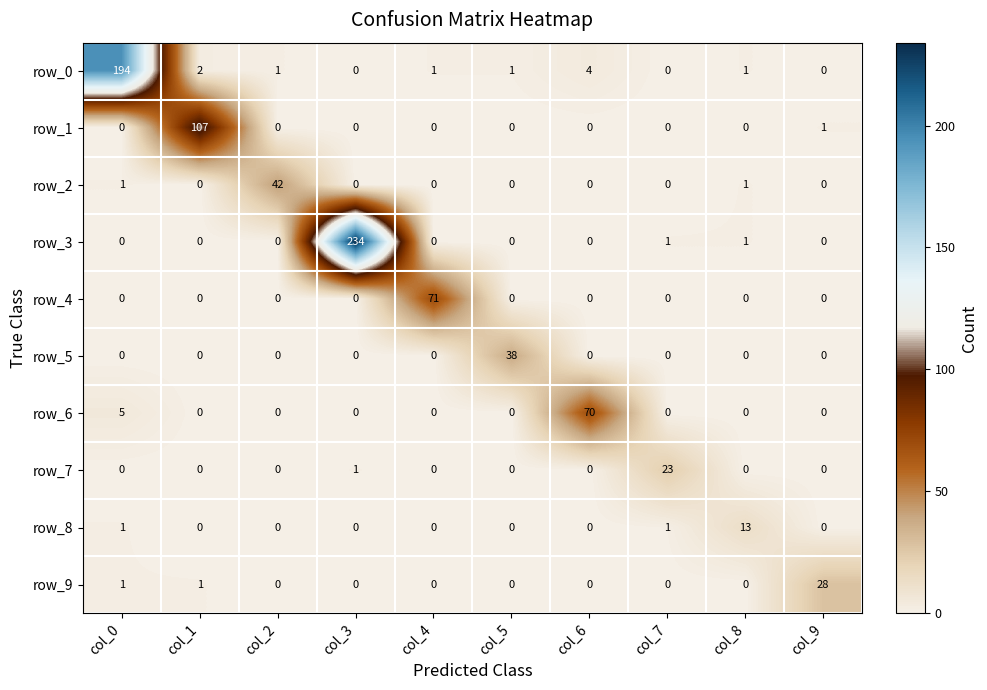

Is the value of row_6 at col_4 greater than the value of row_0 at col_5?

No